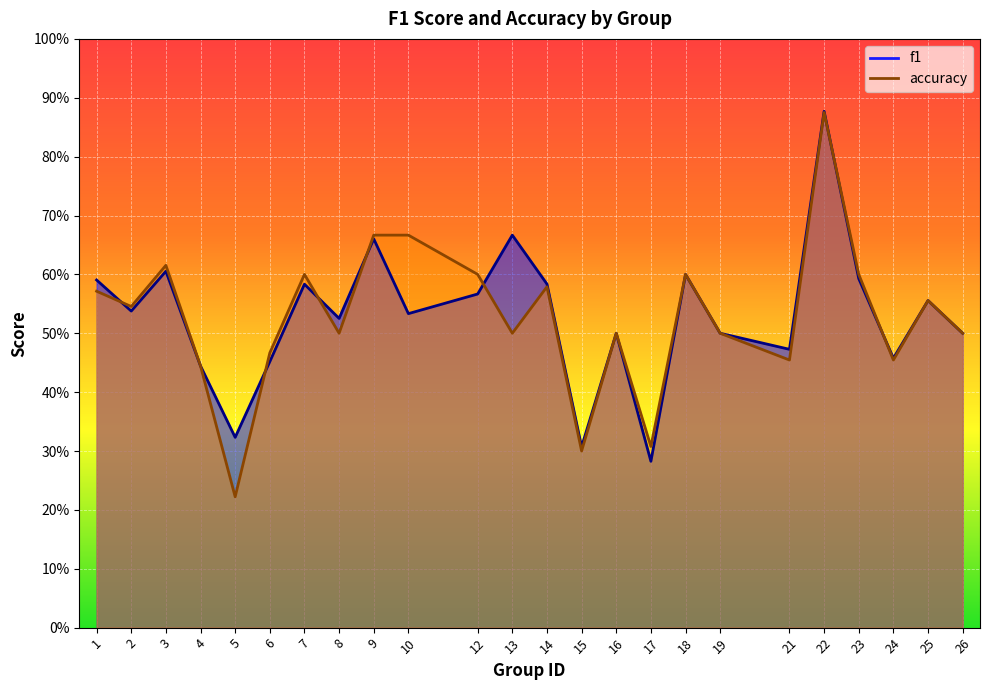

How many categories are shown in the chart?

24